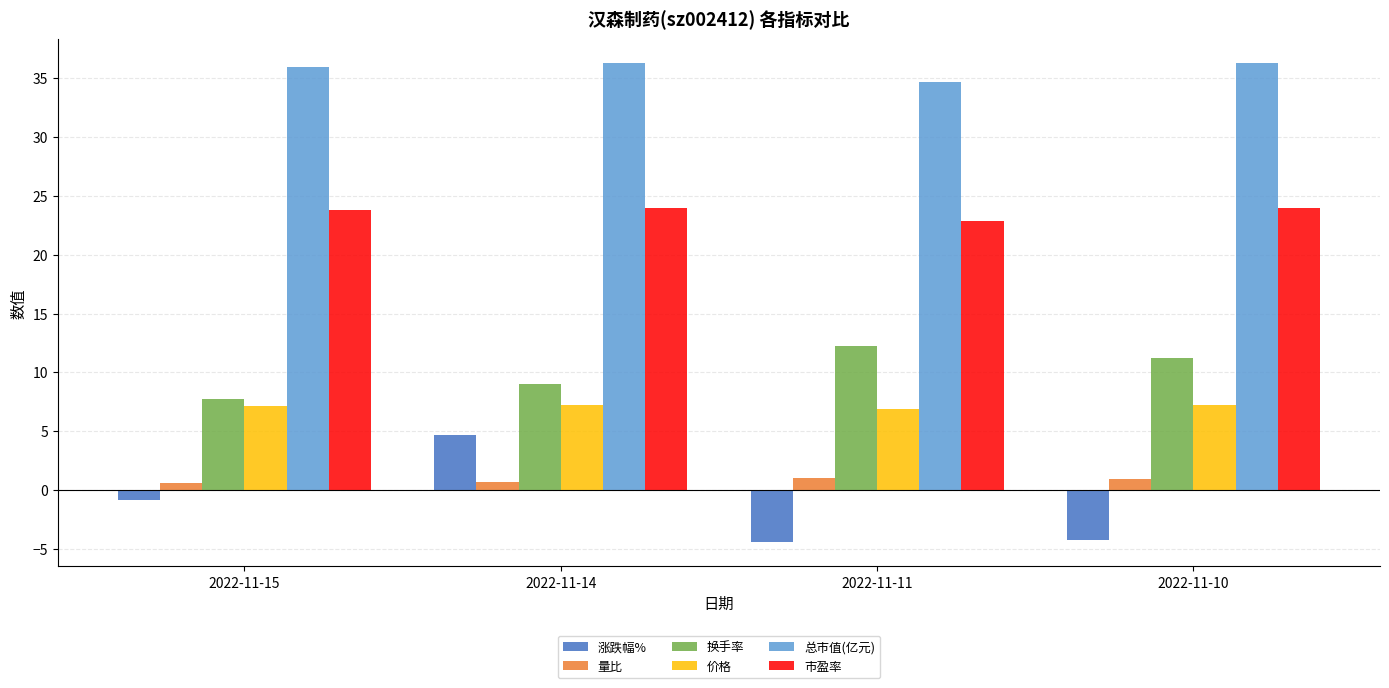

Which series has the widest spread of values?

涨跌幅%